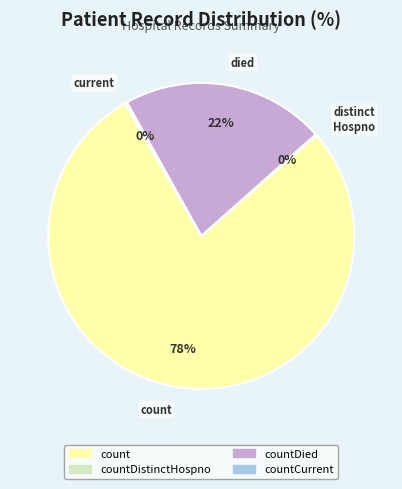

Which slice is the largest?

count